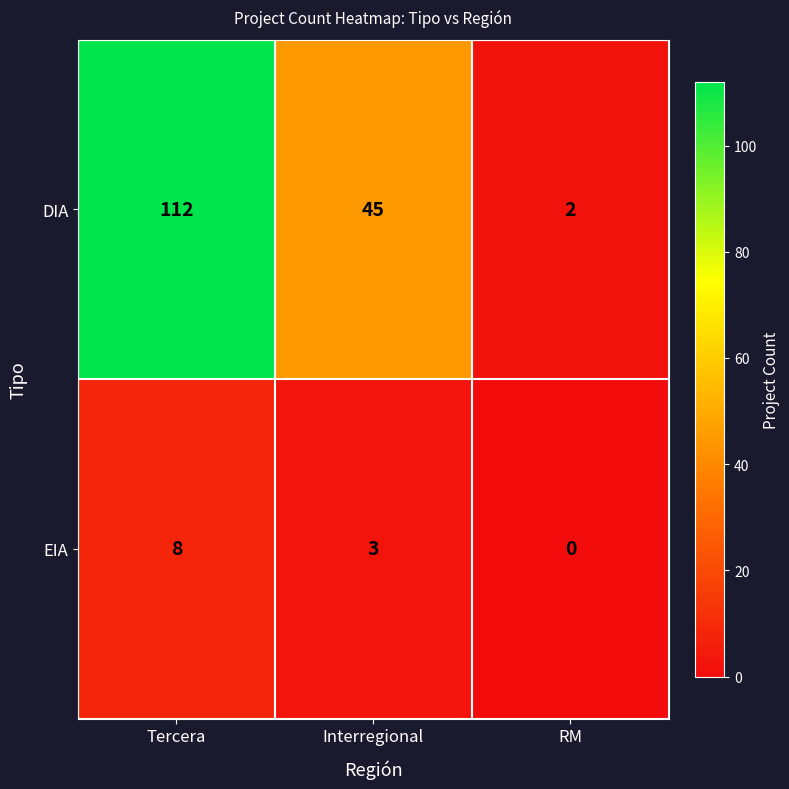

Reading left to right, what are all the values shown in this chart?

DIA: Tercera=112	Interregional=45	RM=2
EIA: Tercera=8	Interregional=3	RM=0